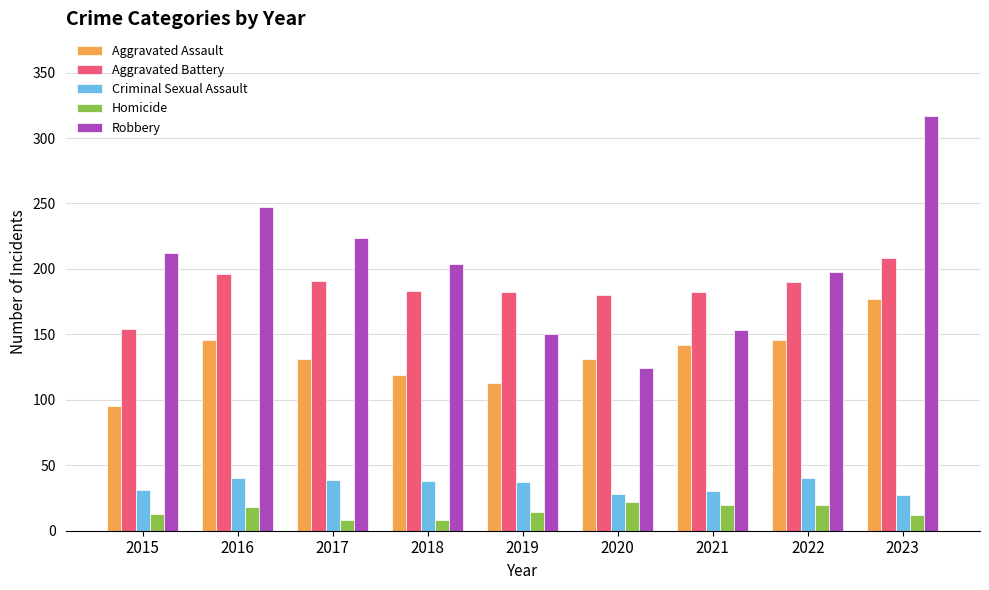

Which series has the widest spread of values?

Robbery